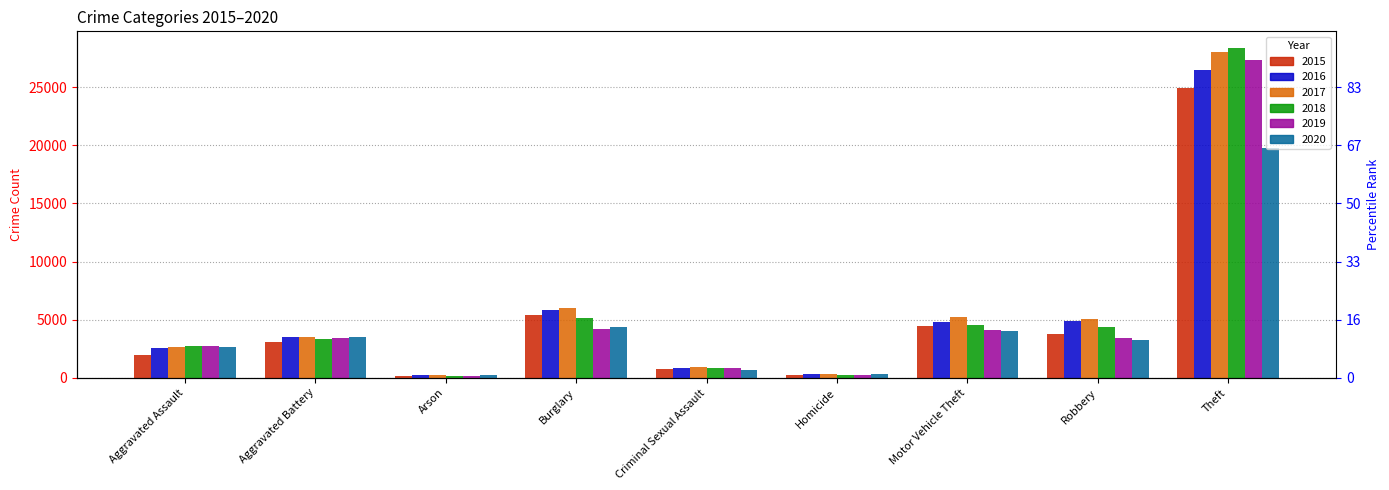

Reading left to right, list all the values displayed in this chart.

2015: Aggravated Assault=1985	Aggravated Battery=3065	Arson=183	Burglary=5374	Criminal Sexual Assault=800	Homicide=205	Motor Vehicle Theft=4428	Robbery=3810	Theft=24909
2016: Aggravated Assault=2552	Aggravated Battery=3545	Arson=238	Burglary=5850	Criminal Sexual Assault=865	Homicide=314	Motor Vehicle Theft=4814	Robbery=4880	Theft=26507
2017: Aggravated Assault=2671	Aggravated Battery=3497	Arson=225	Burglary=6008	Criminal Sexual Assault=910	Homicide=313	Motor Vehicle Theft=5218	Robbery=5082	Theft=28042
2018: Aggravated Assault=2746	Aggravated Battery=3311	Arson=156	Burglary=5105	Criminal Sexual Assault=888	Homicide=253	Motor Vehicle Theft=4504	Robbery=4334	Theft=28393
2019: Aggravated Assault=2711	Aggravated Battery=3426	Arson=155	Burglary=4201	Criminal Sexual Assault=872	Homicide=235	Motor Vehicle Theft=4138	Robbery=3406	Theft=27333
2020: Aggravated Assault=2680	Aggravated Battery=3490	Arson=250	Burglary=4338	Criminal Sexual Assault=686	Homicide=308	Motor Vehicle Theft=3987	Robbery=3288	Theft=19814